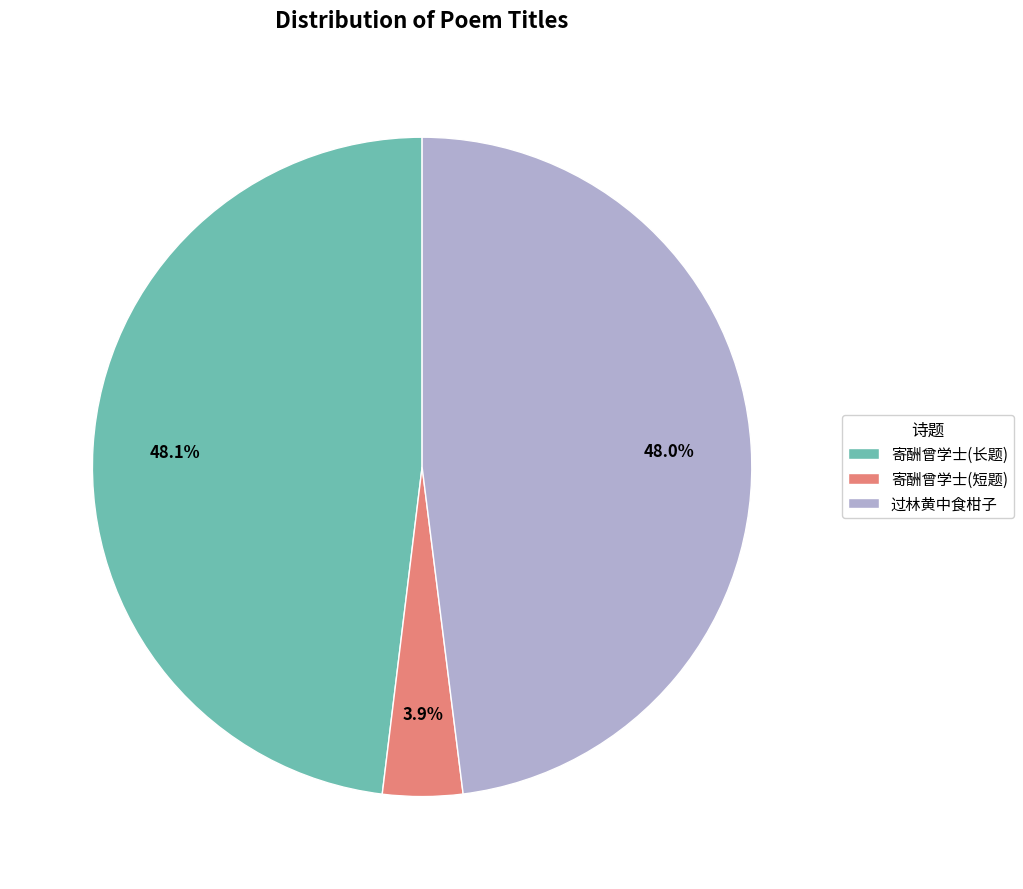

Is there a majority slice in this chart?

No